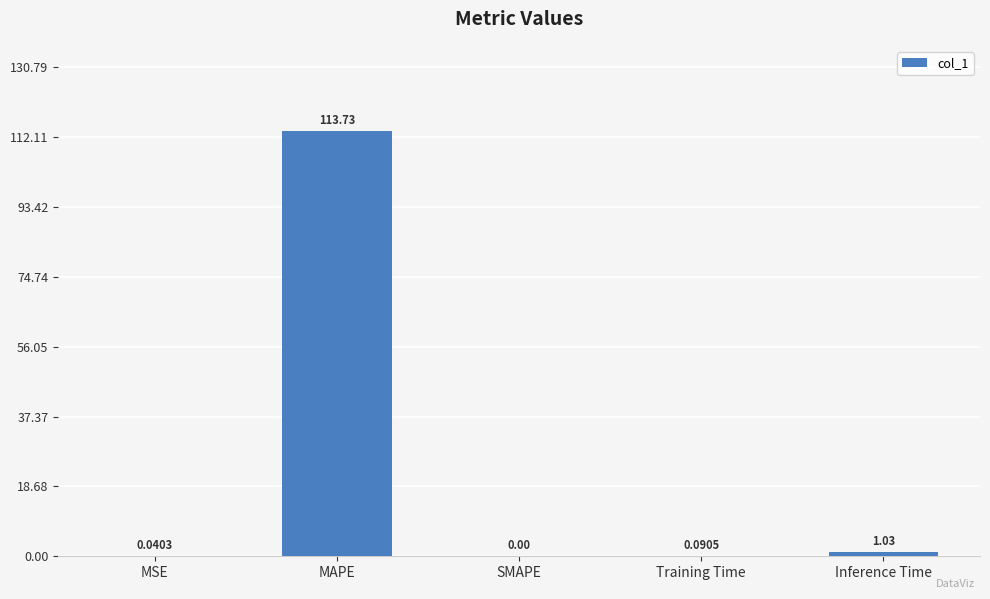

Which category has the highest value across all series?

MAPE